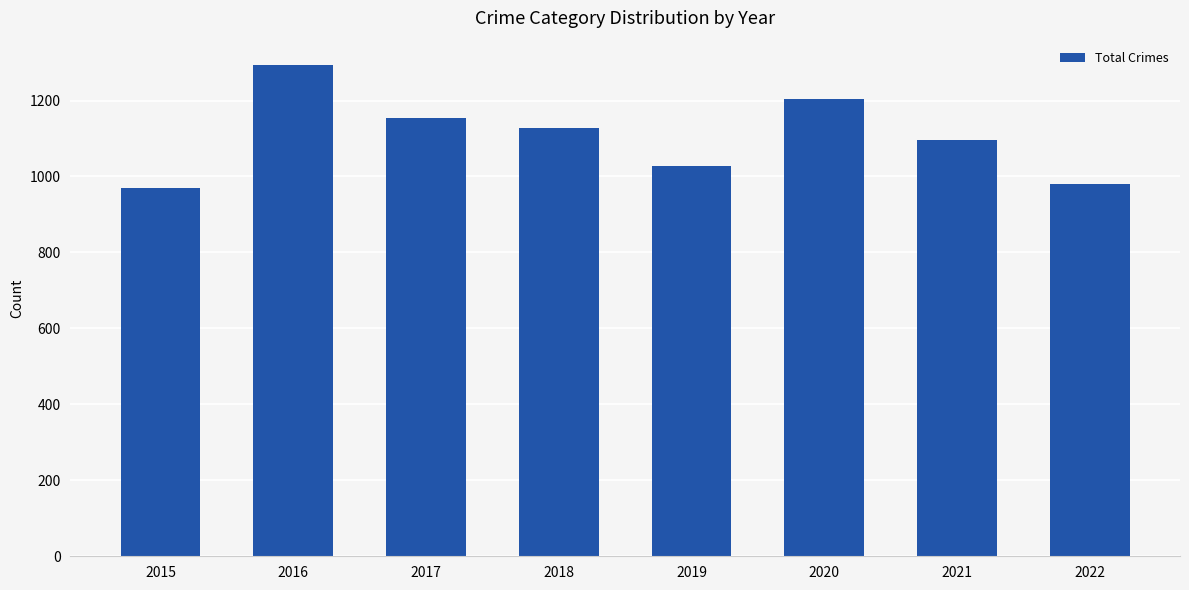

What is the sum of the values at 2020 and 2017?

2359